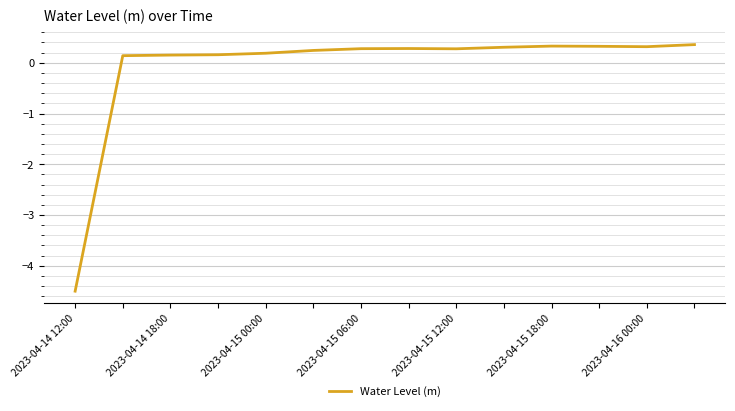

What is the difference between the maximum and minimum values?

4.9